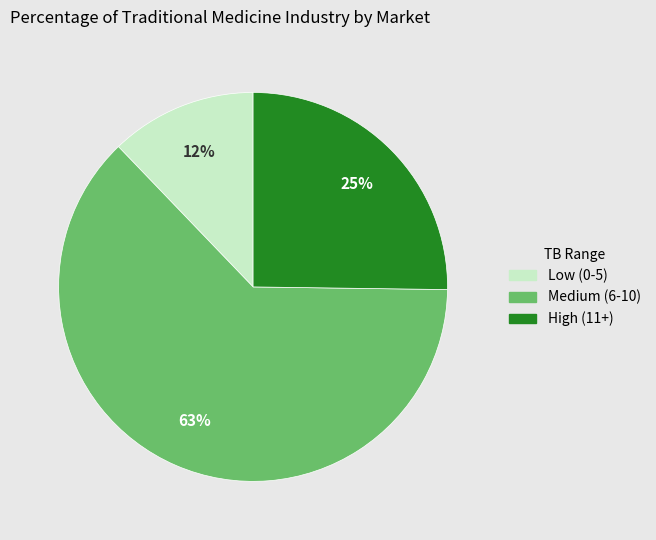

Is there a majority slice in this chart?

Yes